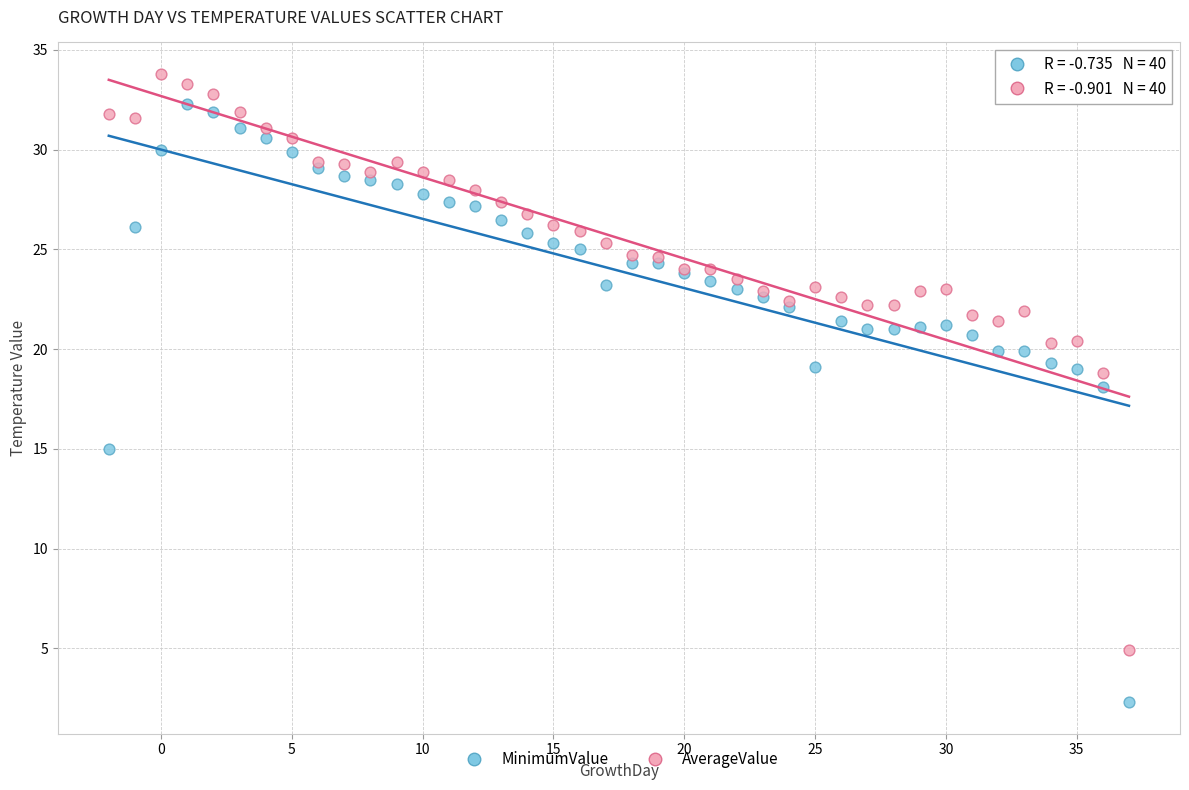

In the MinimumValue series, what Y value is closest to 17?

18.1